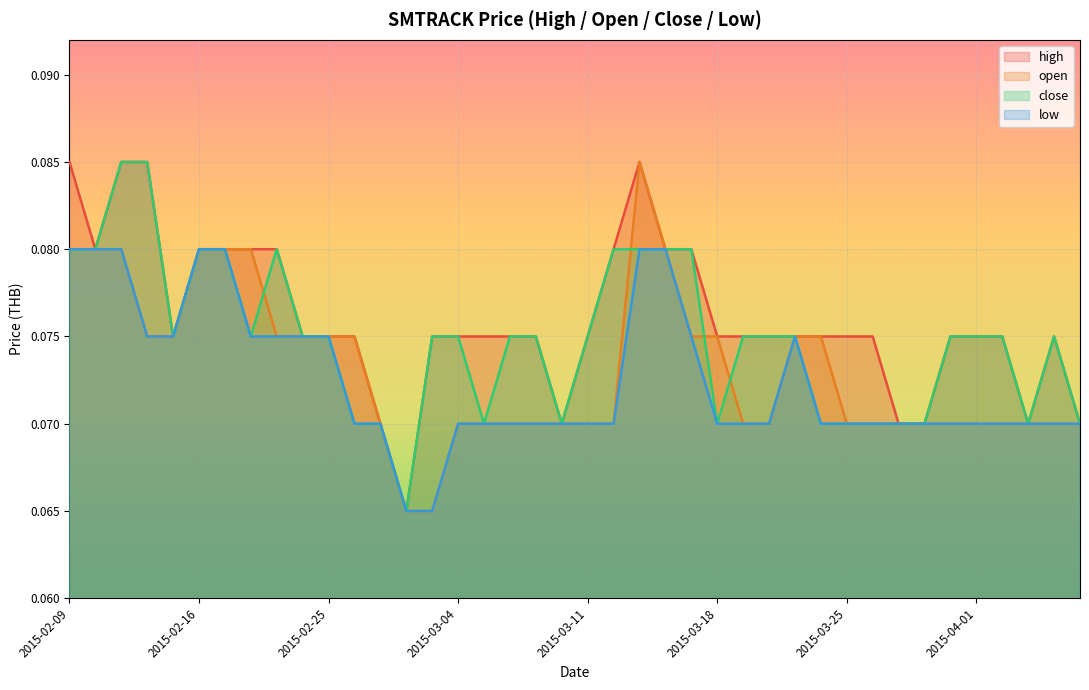

Where is open nearest to the value 0?

2015-03-02